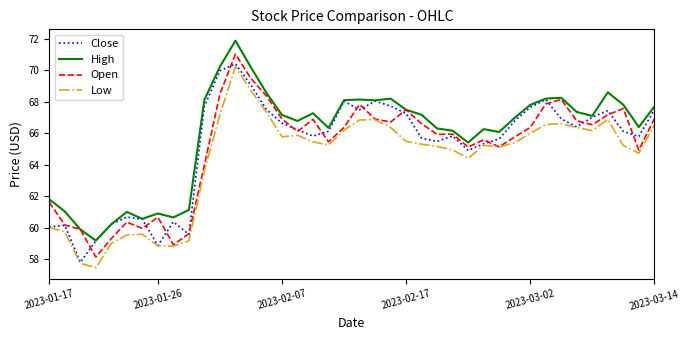

What is the maximum value for High?

71.9